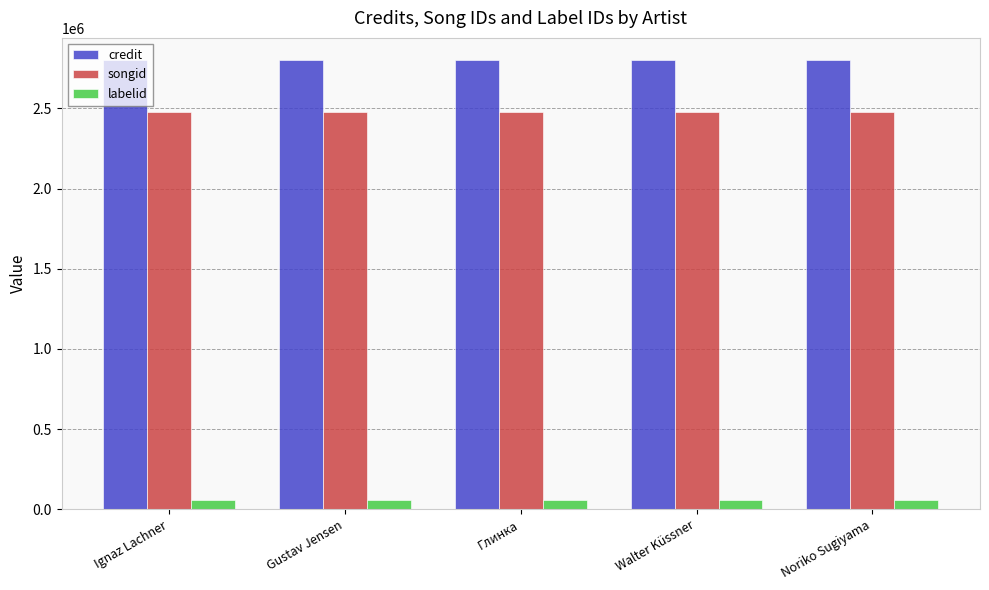

Count the number of data series in this chart.

3